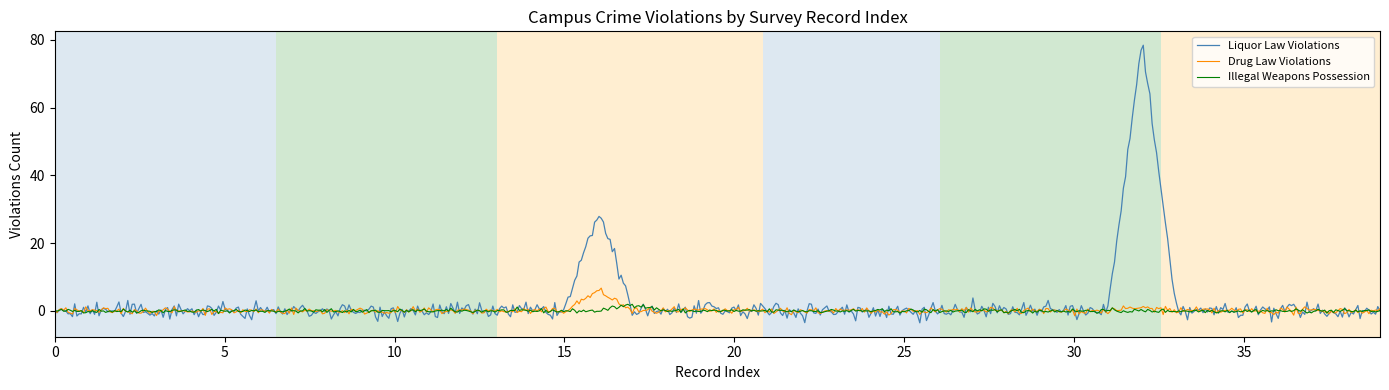

What is the greatest value displayed?

78.4